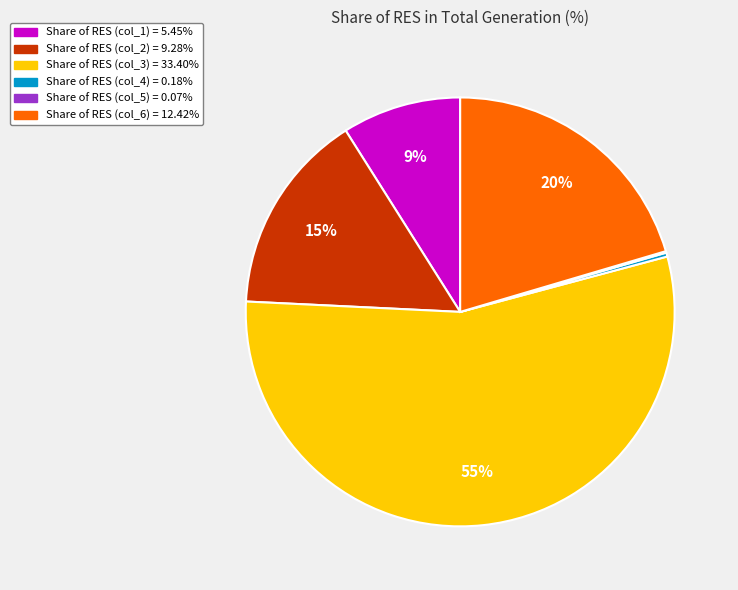

Does any single category account for the majority?

Yes